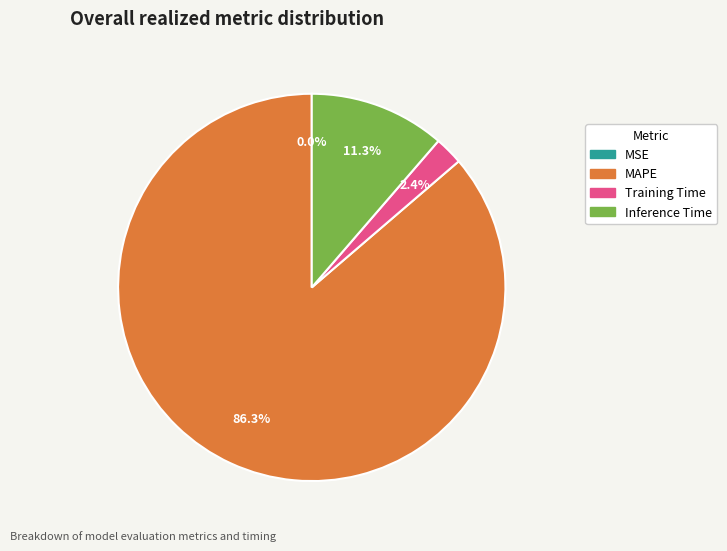

Which category has the biggest portion of the pie?

MAPE